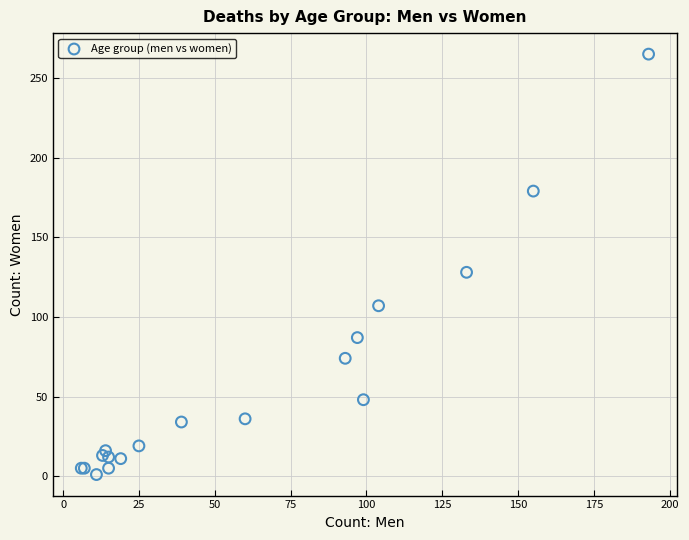

What Y value in the scatter plot is closest to 133?

128